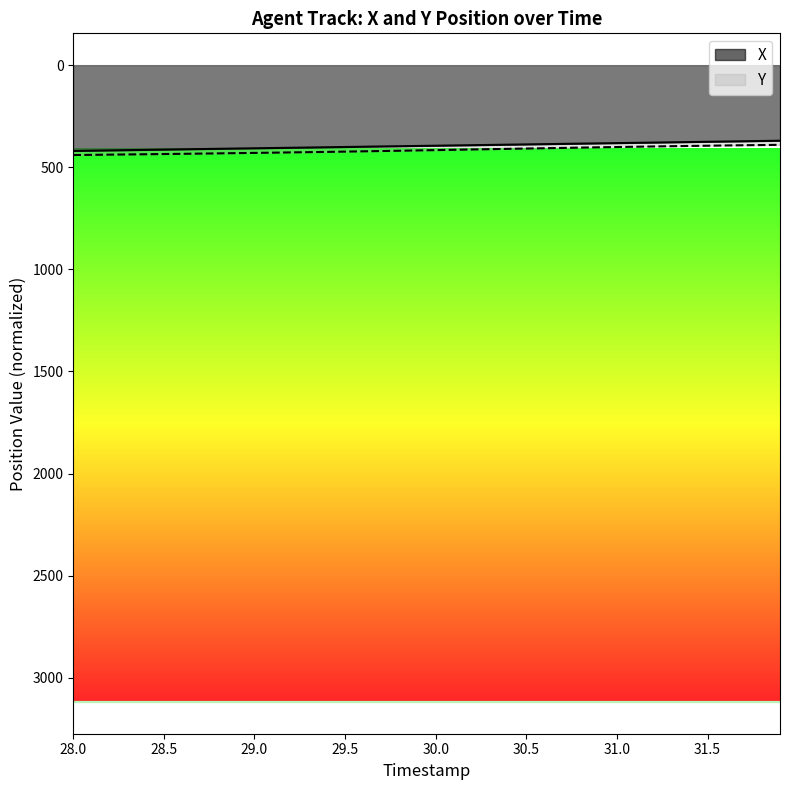

What is the difference between the maximum and minimum values in the X series?

50.0